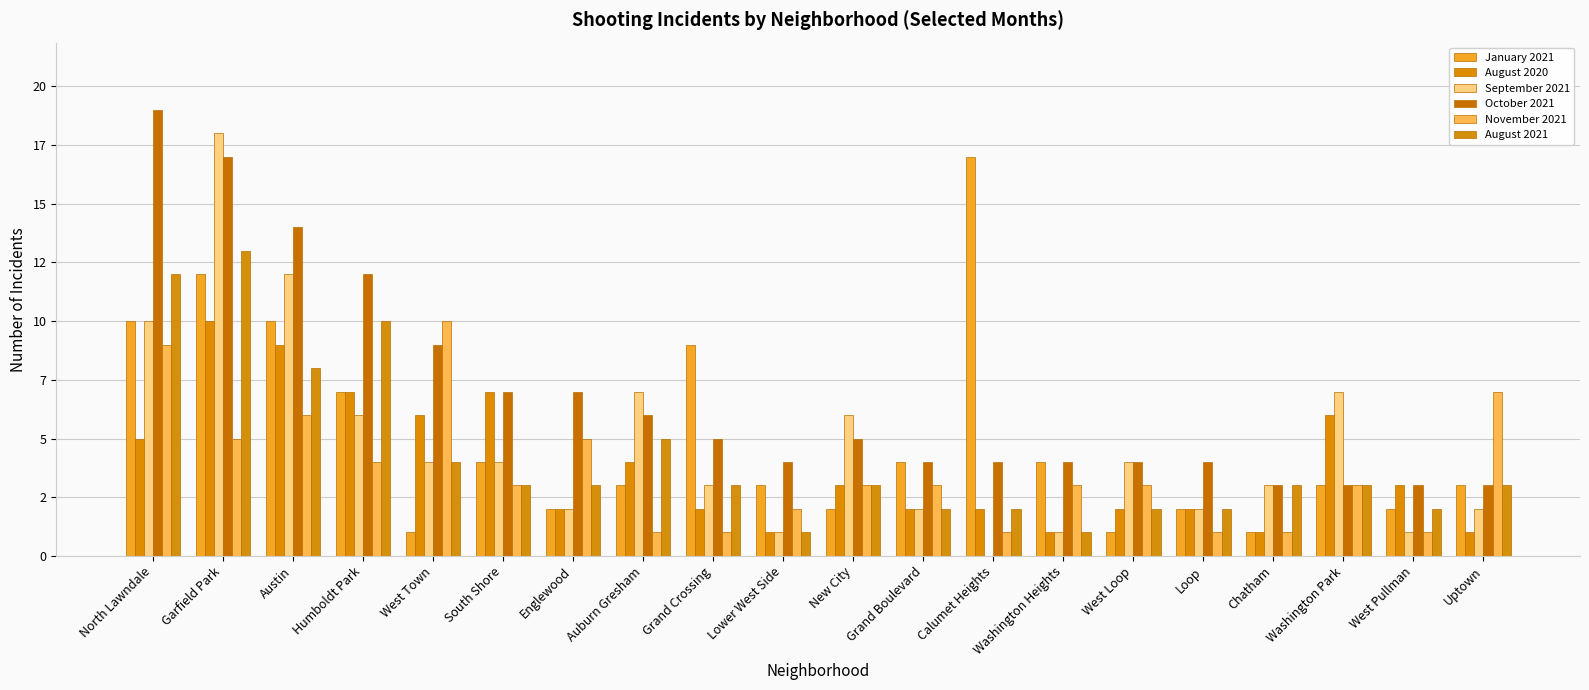

Are the bars grouped side by side (vs. stacked)?

Yes